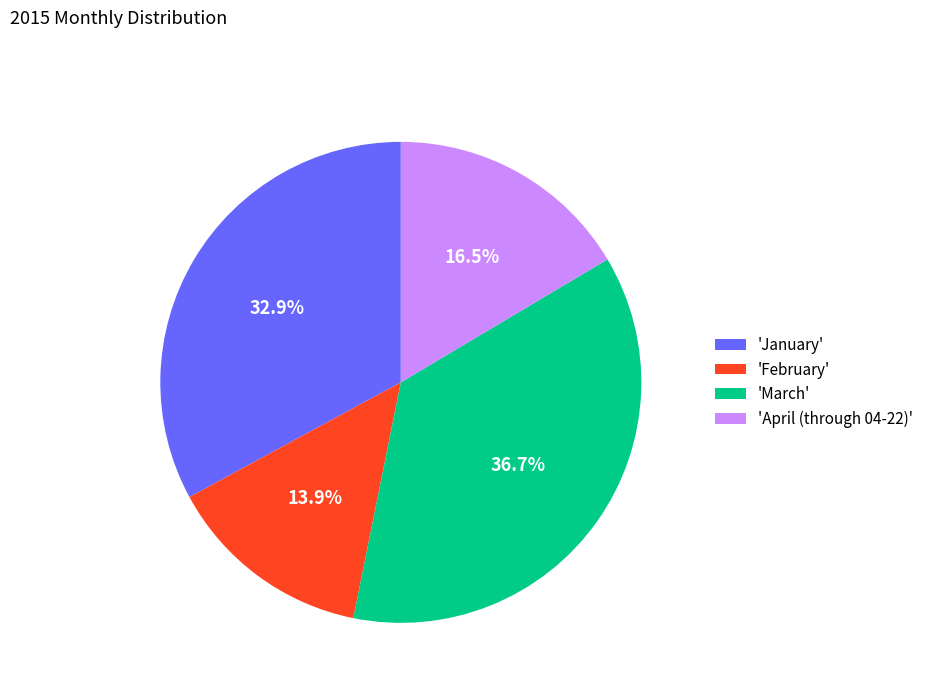

Between 'March' and 'April (through 04-22)', which is larger?

'March'